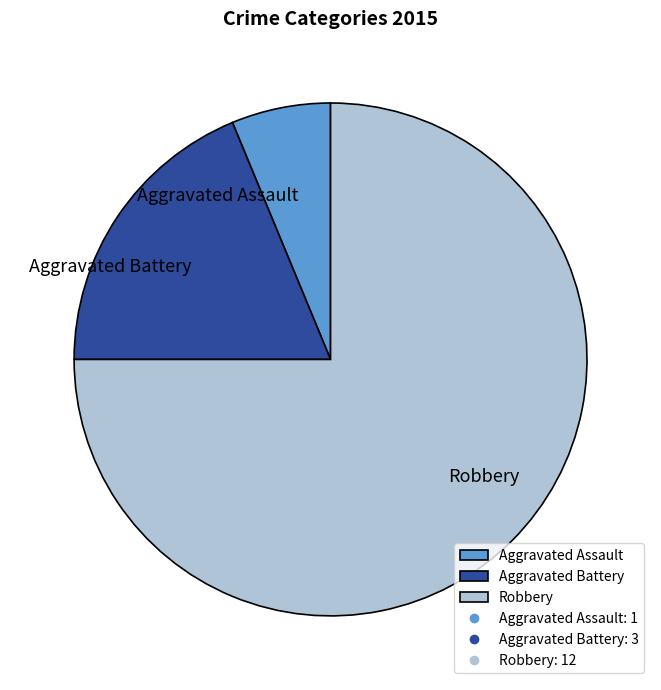

Between Robbery and Aggravated Battery, which is larger?

Robbery